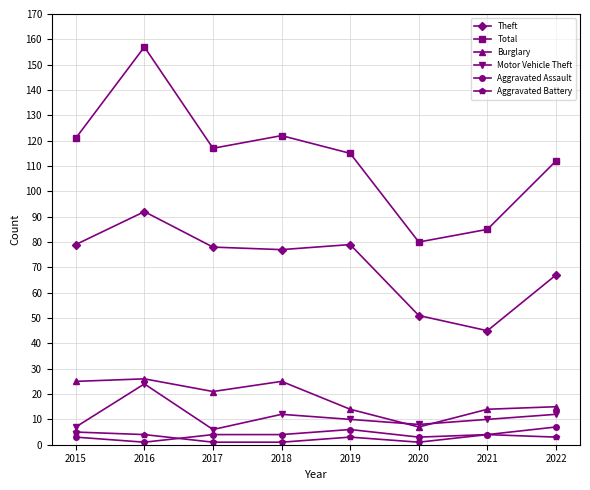

Reading right to left, extract all data points from this chart.

Theft: 2022=67	2021=45	2020=51	2019=79	2018=77	2017=78	2016=92	2015=79
Total: 2022=112	2021=85	2020=80	2019=115	2018=122	2017=117	2016=157	2015=121
Burglary: 2022=15	2021=14	2020=7	2019=14	2018=25	2017=21	2016=26	2015=25
Motor Vehicle Theft: 2022=12	2021=10	2020=8	2019=10	2018=12	2017=6	2016=24	2015=7
Aggravated Assault: 2022=7	2021=4	2020=3	2019=6	2018=4	2017=4	2016=1	2015=3
Aggravated Battery: 2022=3	2021=4	2020=1	2019=3	2018=1	2017=1	2016=4	2015=5